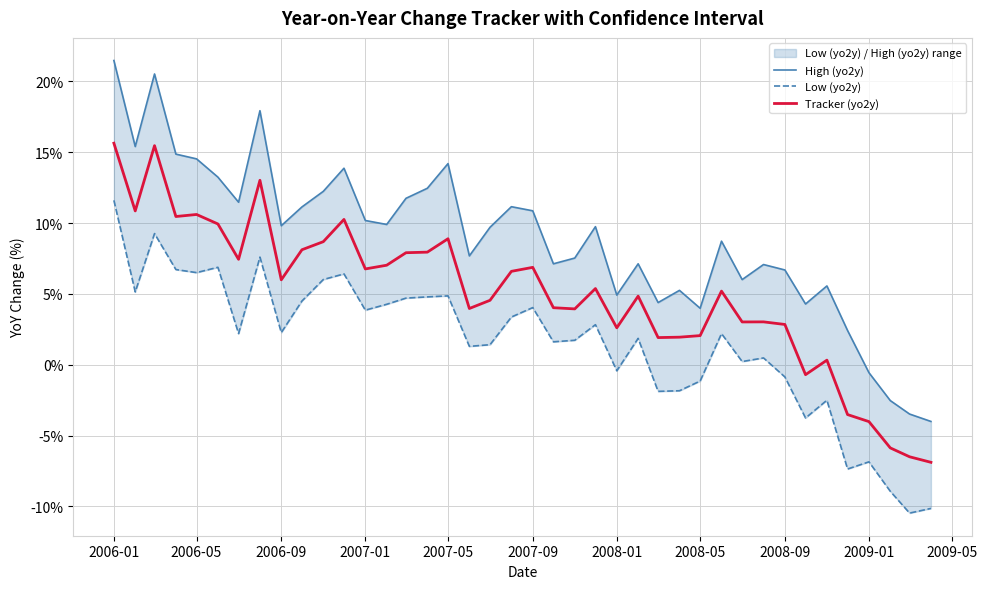

Is it true that Tracker (yo2y) equals 2.6 at 2008-01?

True